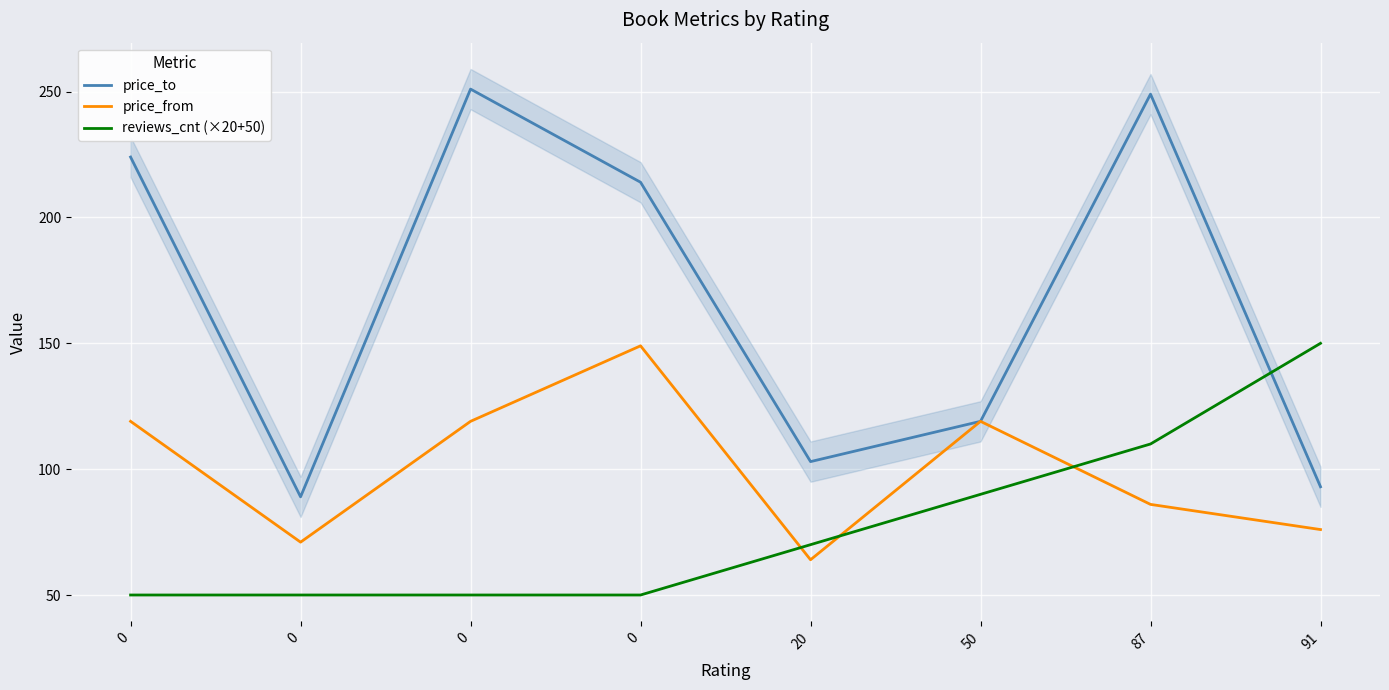

True or false: price_from has a value of 119 at 0.

True